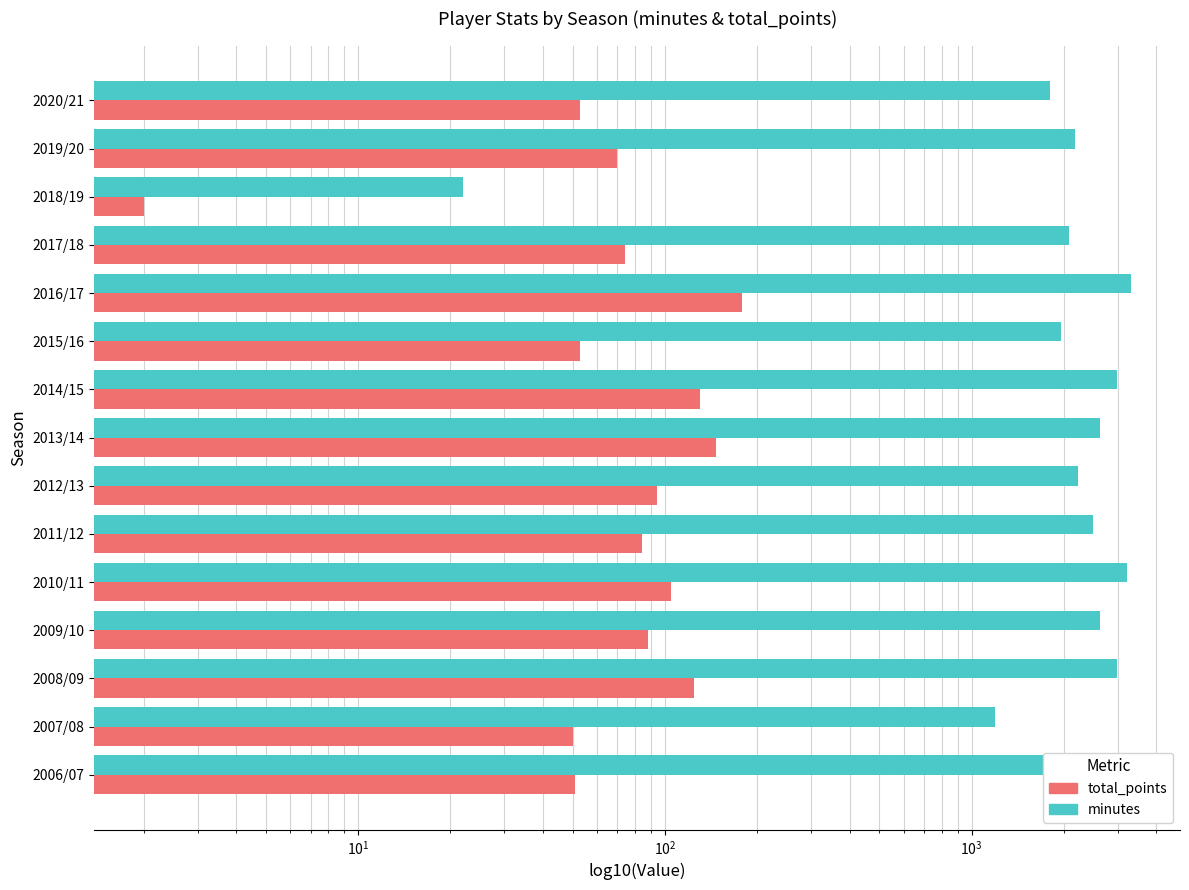

What is the lowest value of the minutes series?

22